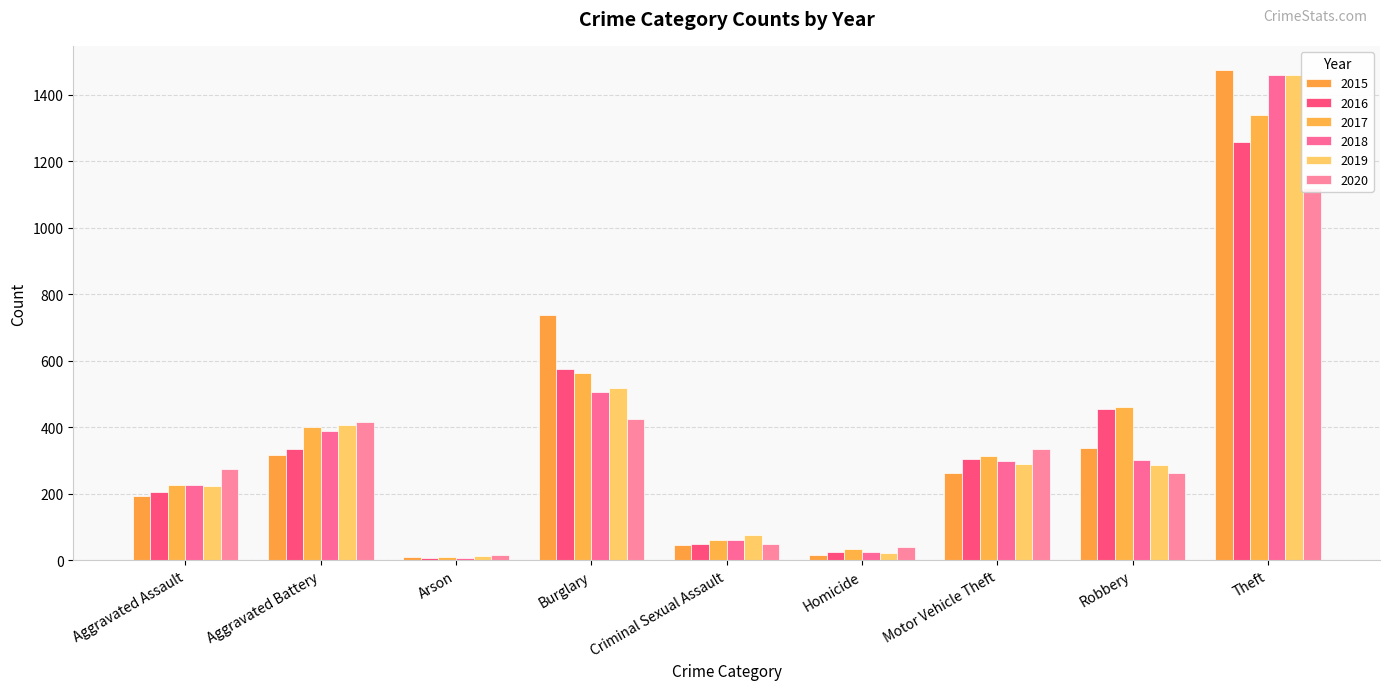

Which category has the highest value in the 2019 series?

Theft